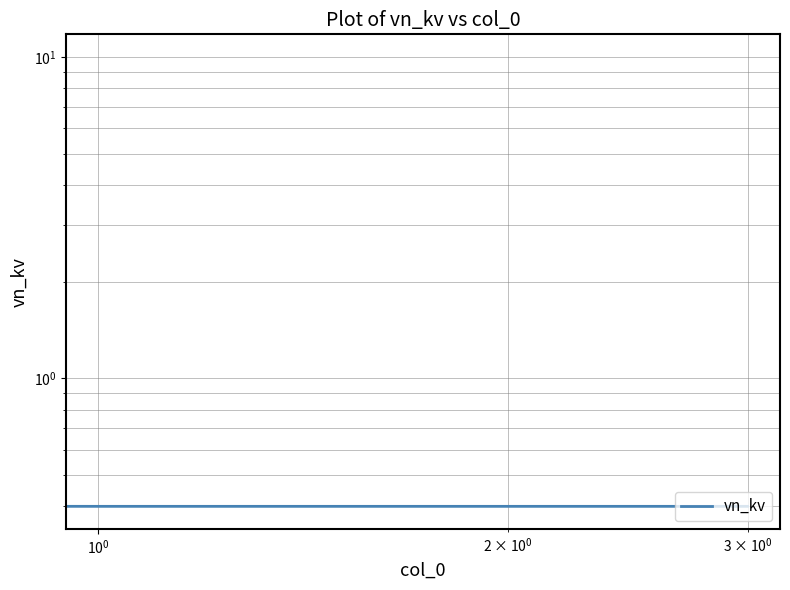

The chart shows a value of 0.6 at $\mathdefault{10^{-1}}$. True or false?

False